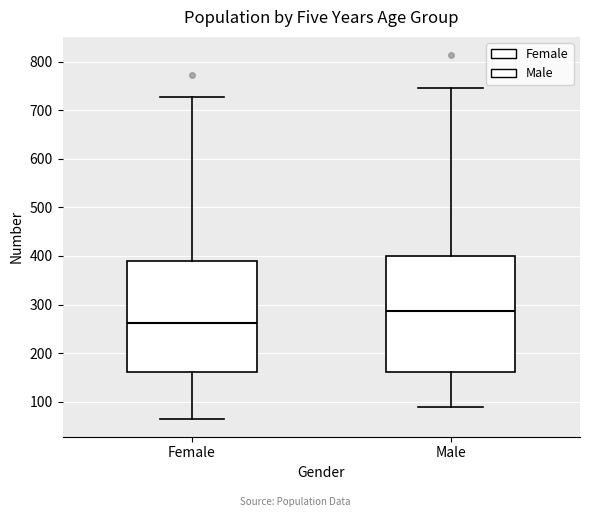

Which box's median line is the highest?

Male